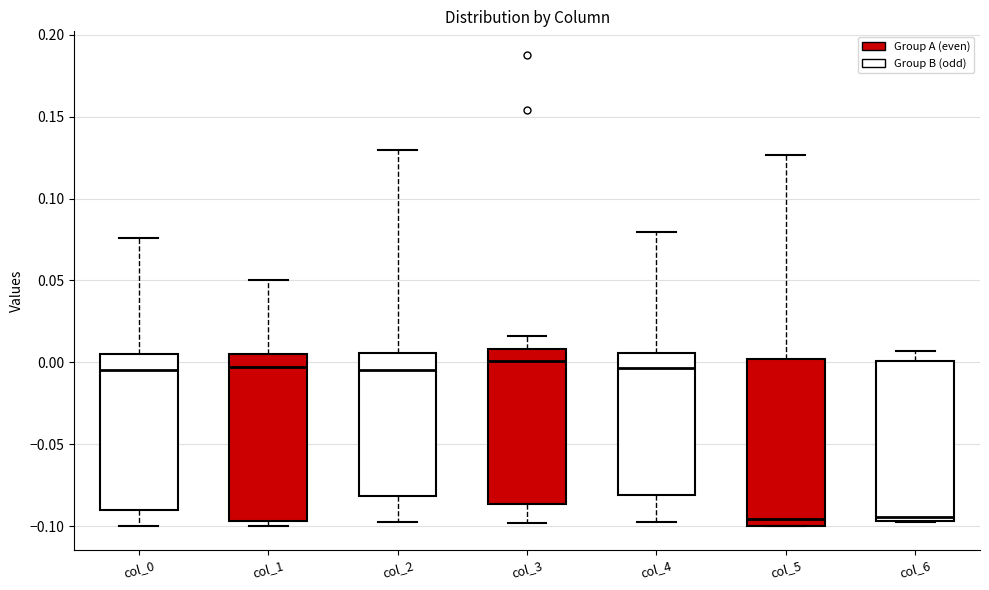

Reading left to right, read every box against the y-axis: the position of its median line, the range the box covers, and the ends of its whiskers. The values are not printed on the chart, so give them approximately, as read against the axis.

col_0: median -0.005, box -0.090 to 0.005, whiskers -0.100 to 0.075
col_1: median -0.005, box -0.095 to 0.005, whiskers -0.100 to 0.050
col_2: median -0.005, box -0.080 to 0.005, whiskers -0.095 to 0.130
col_3: median 0.000, box -0.085 to 0.010, whiskers -0.100 to 0.015
col_4: median -0.005, box -0.080 to 0.005, whiskers -0.100 to 0.080
col_5: median -0.095, box -0.100 to 0.000, whiskers -0.100 to 0.125
col_6: median -0.095 (just above the box's lower edge), box -0.095 to 0.000, whiskers -0.095 to 0.005